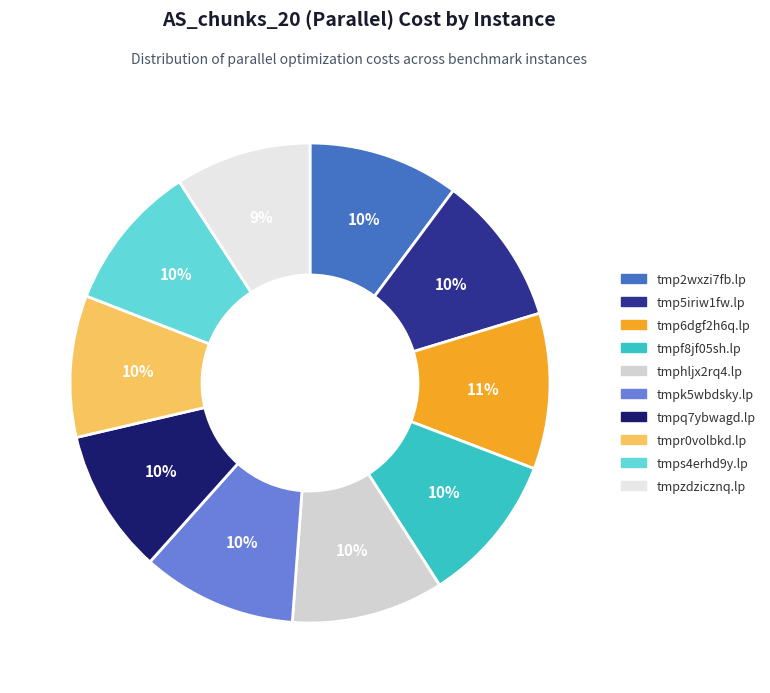

Is tmp2wxzi7fb.lp the majority of the pie?

No